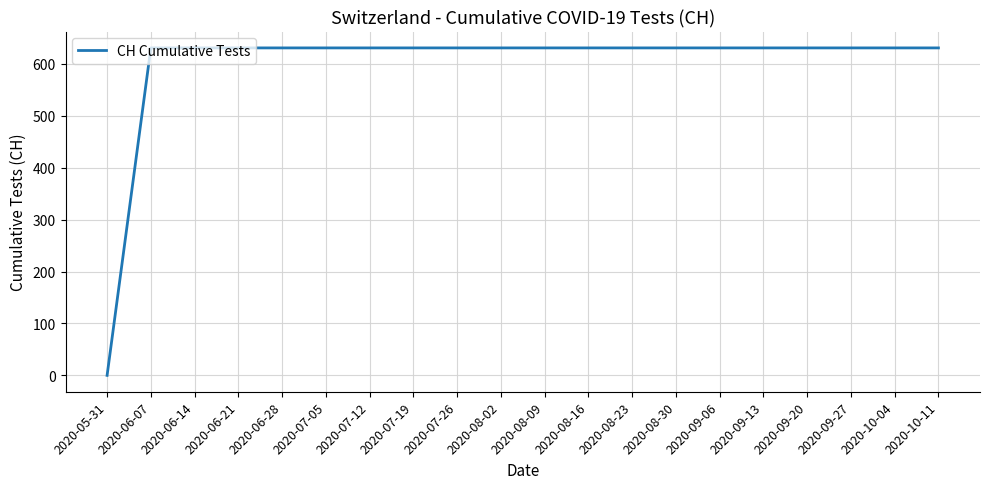

Between 2020-06-07 and 2020-05-31, which is larger?

2020-06-07